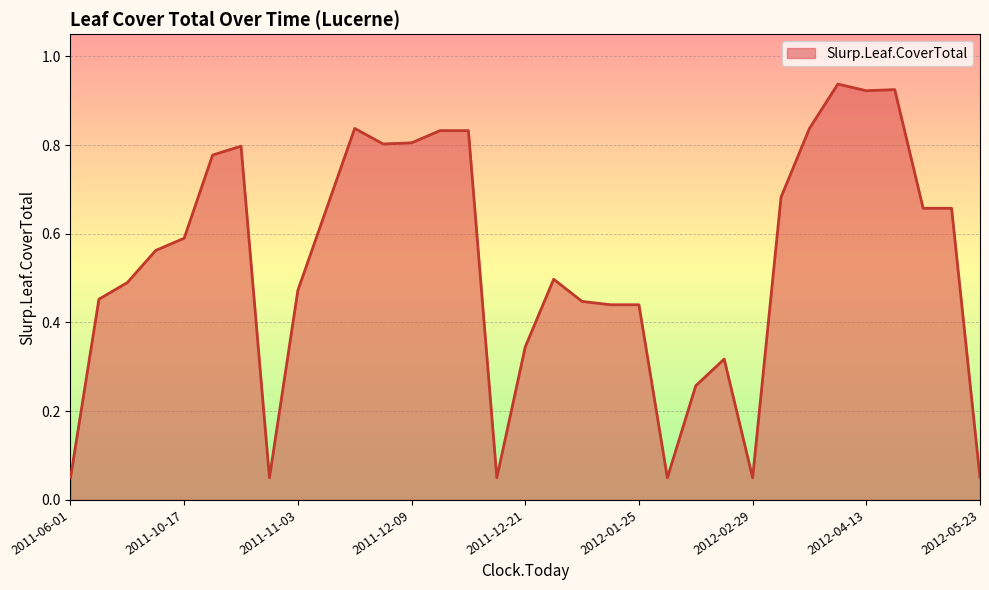

Where is the data nearest to the value 0?

2011-06-01